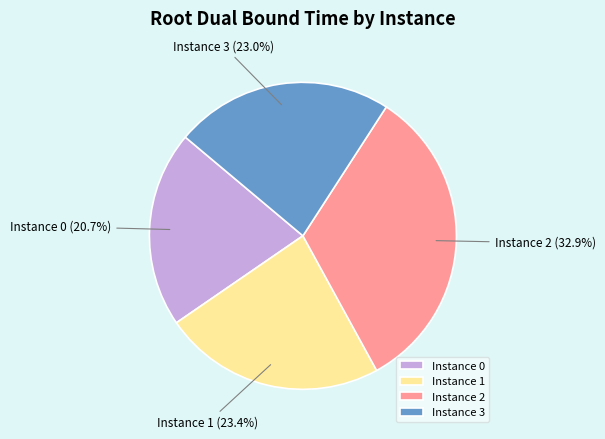

What portion of the pie excludes Instance 3?

77.0%